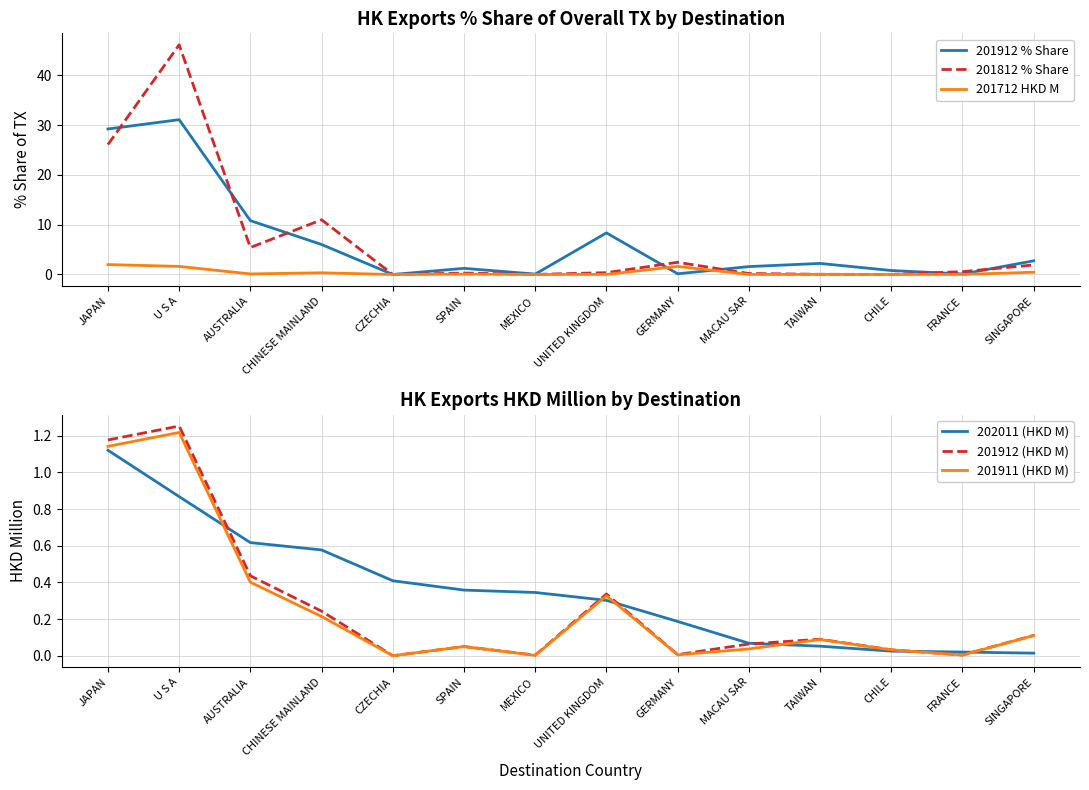

What is the difference between the highest and lowest values at CHINESE MAINLAND?

10.8